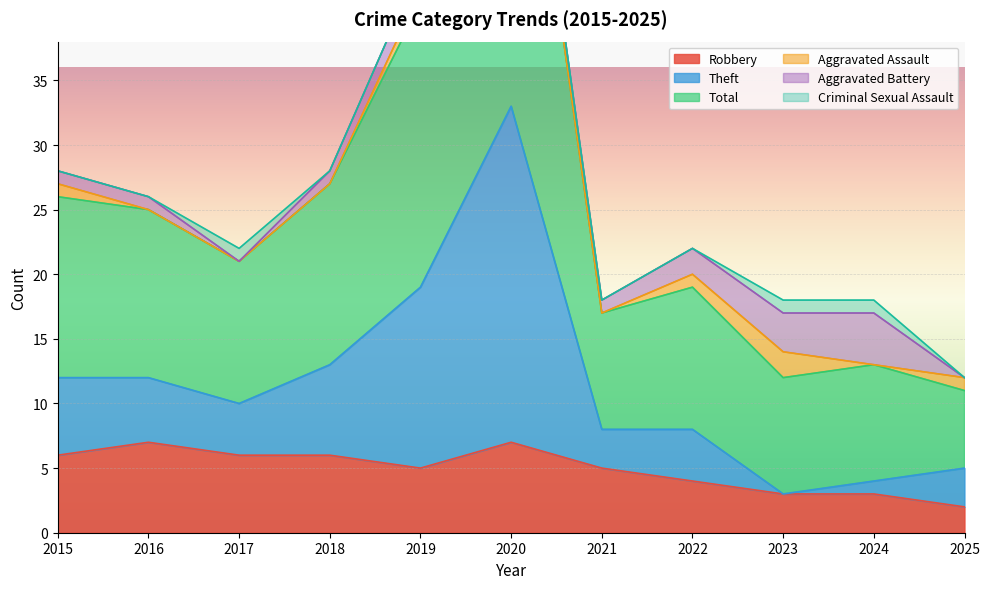

At which label does Robbery reach its minimum?

2025